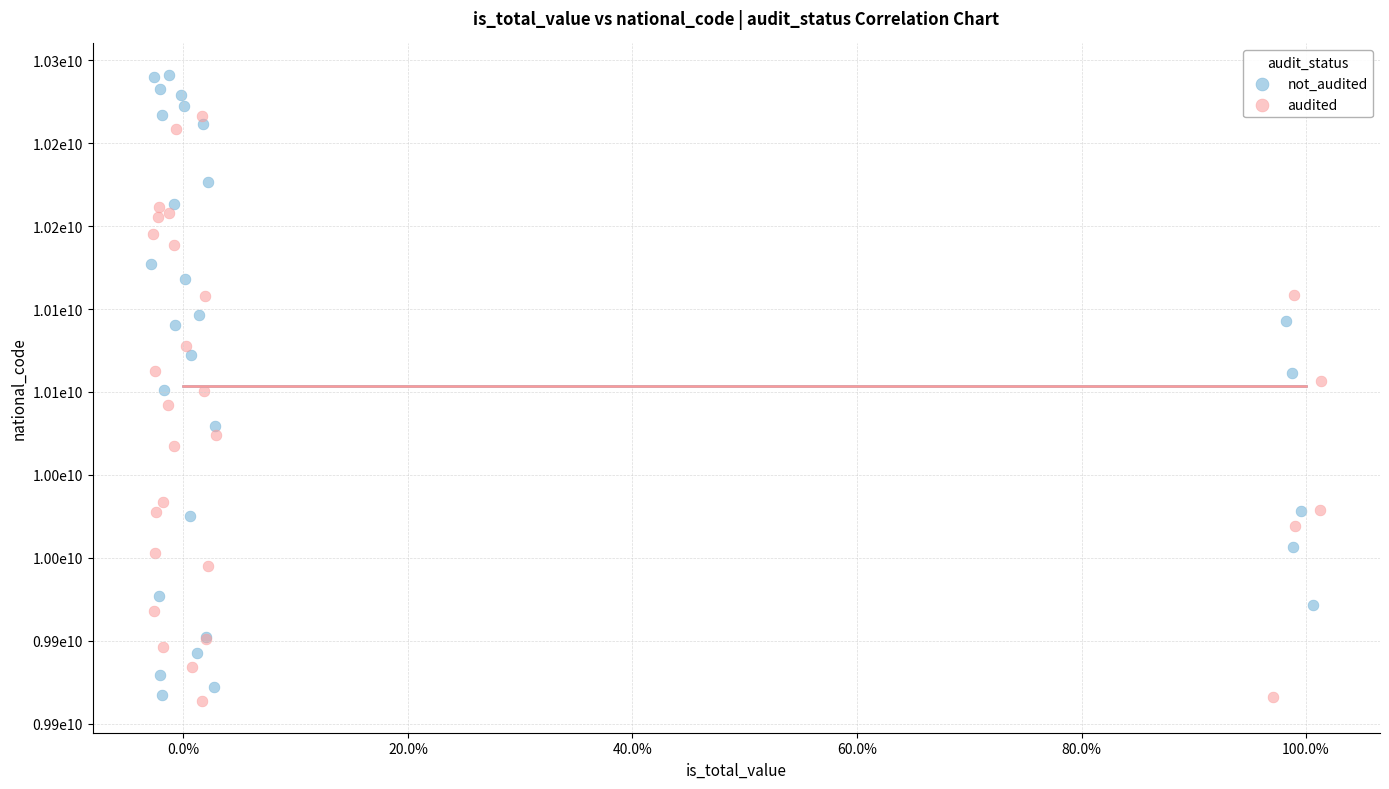

What are all the series names shown in the legend?

not_audited, audited